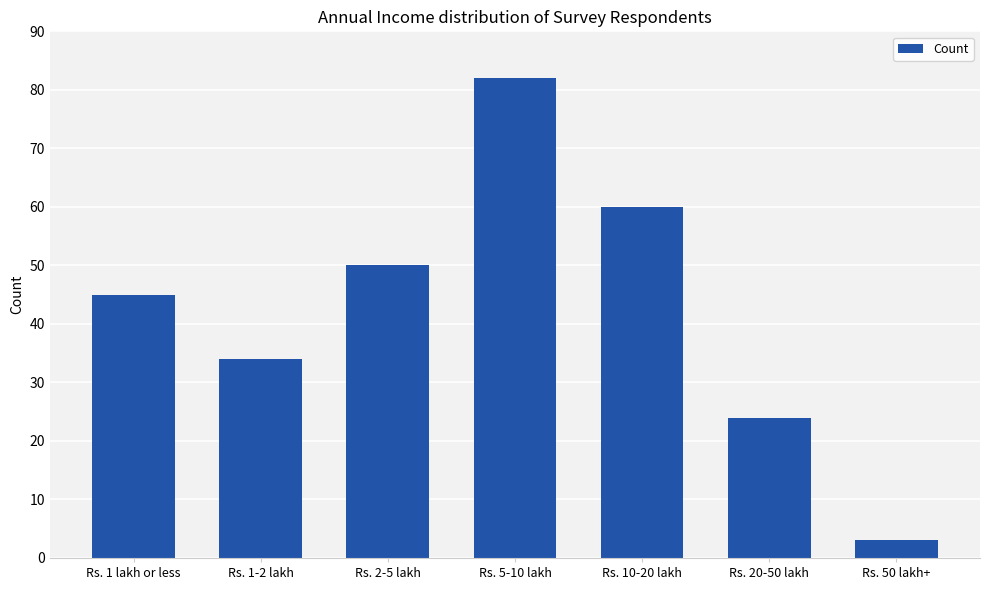

Count the number of categories in the chart.

7